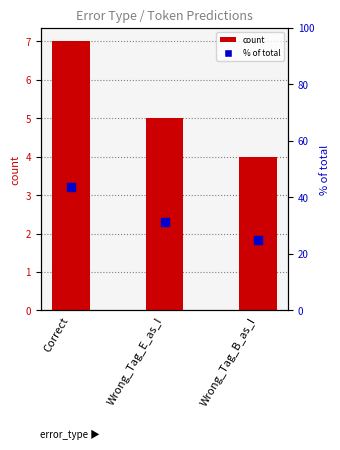

Which series has the largest Y range (max minus min)?

percentile rank within the sample